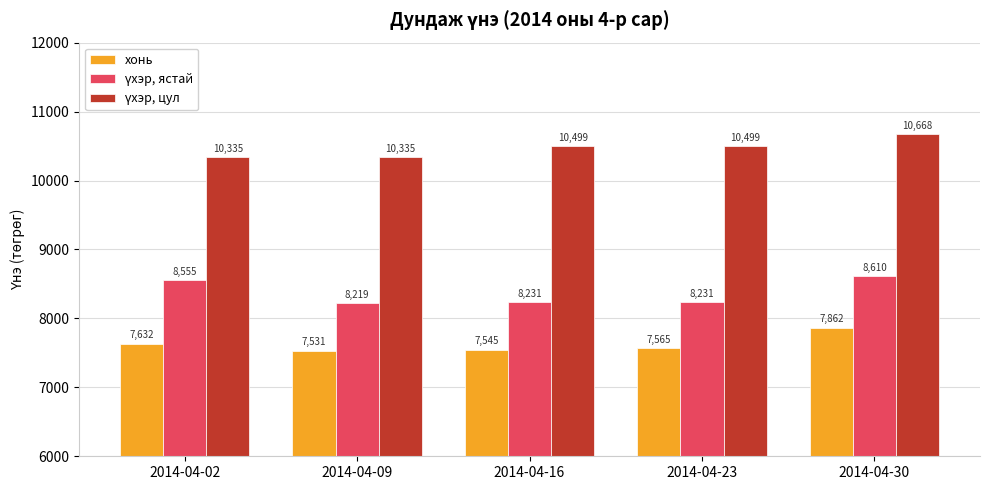

Between 2014-04-16 and 2014-04-23, which series saw the biggest shift?

хонь